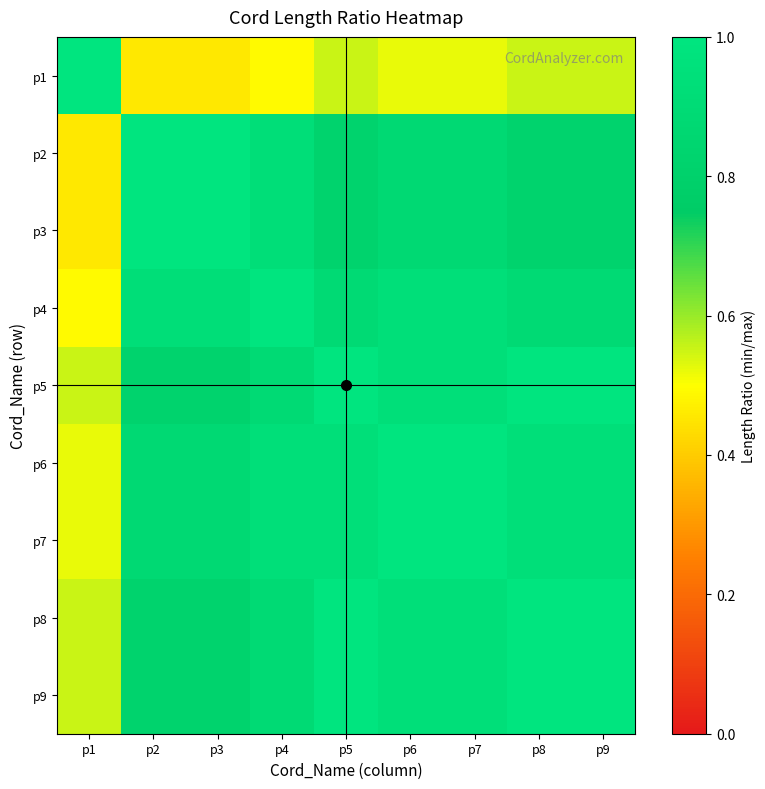

Which series has the widest spread of values?

p1